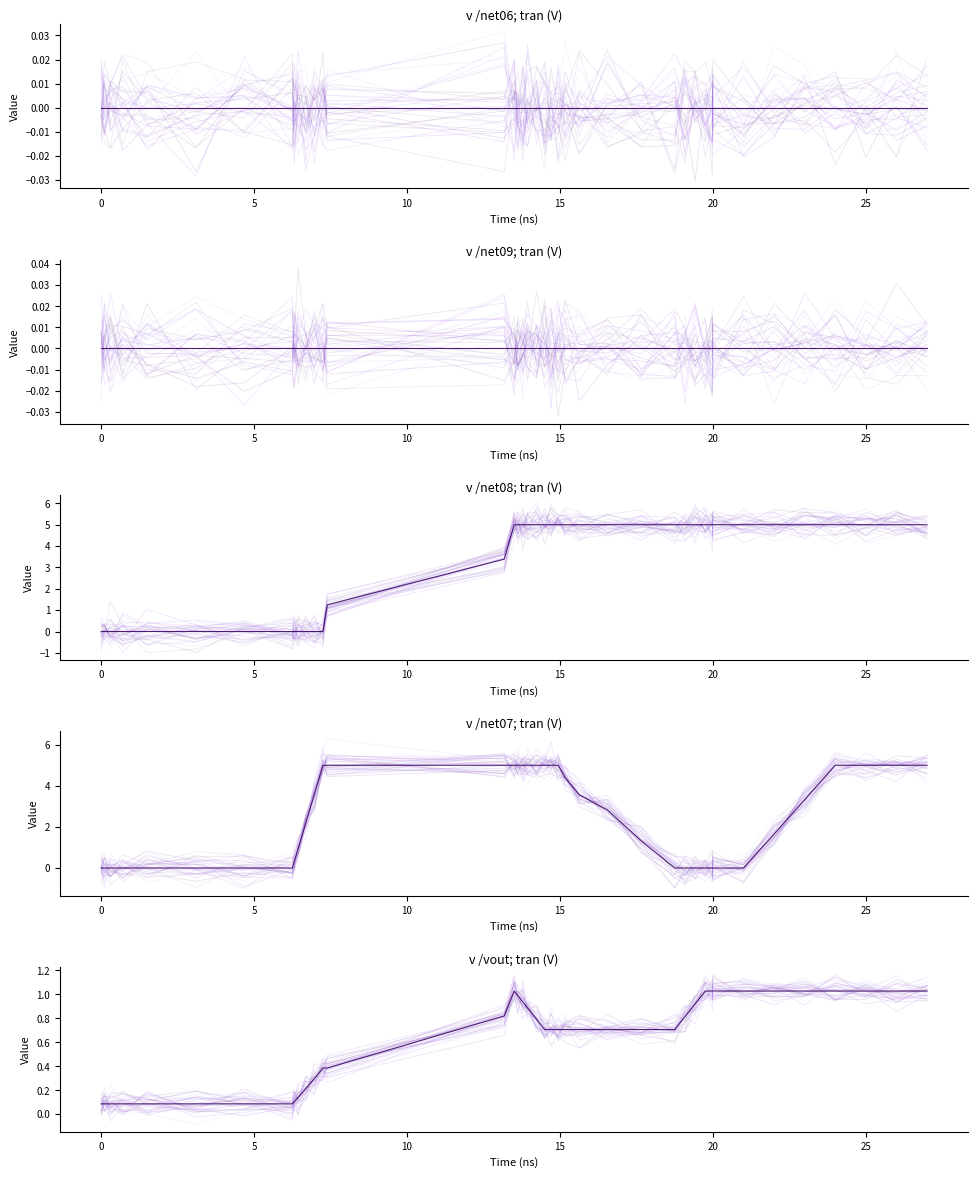

Which category has the highest value in the net08 series?

16